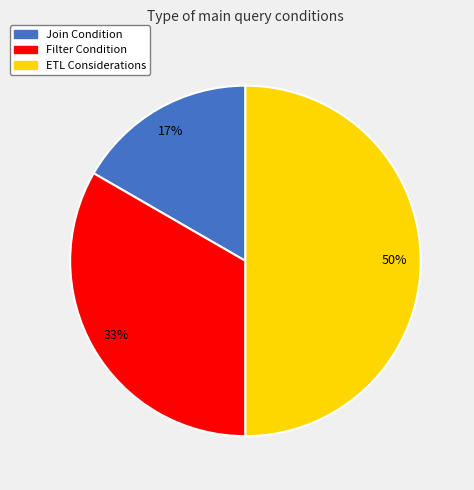

What percentage is the Join Condition slice, to the nearest percent?

17%